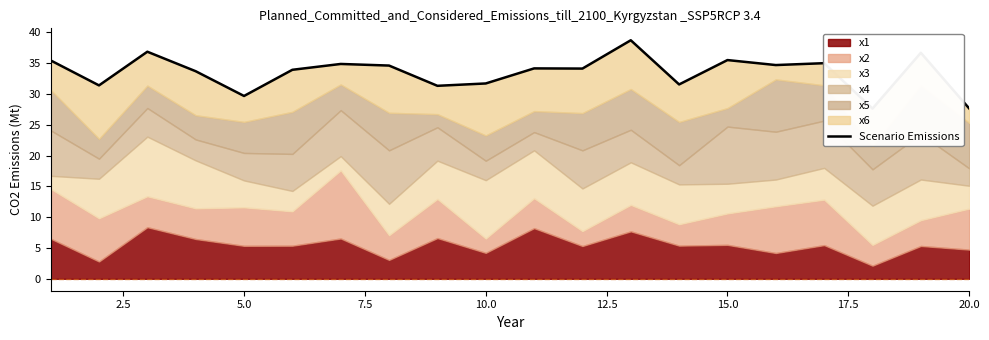

What is the sum of all values?

669.5